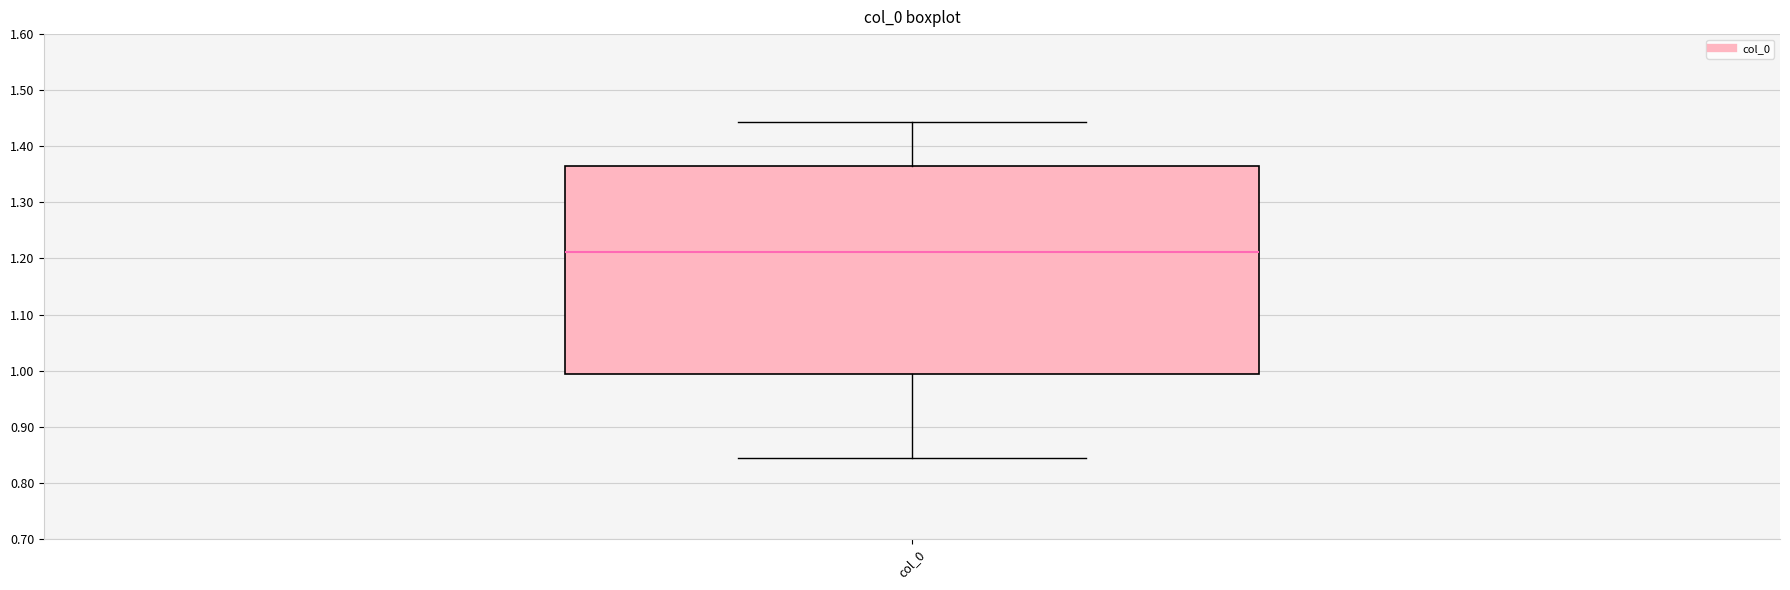

Where is the upper edge of the box for col_0 on the y-axis? The values are not printed on the chart, so give them approximately, as read against the axis.

1.37